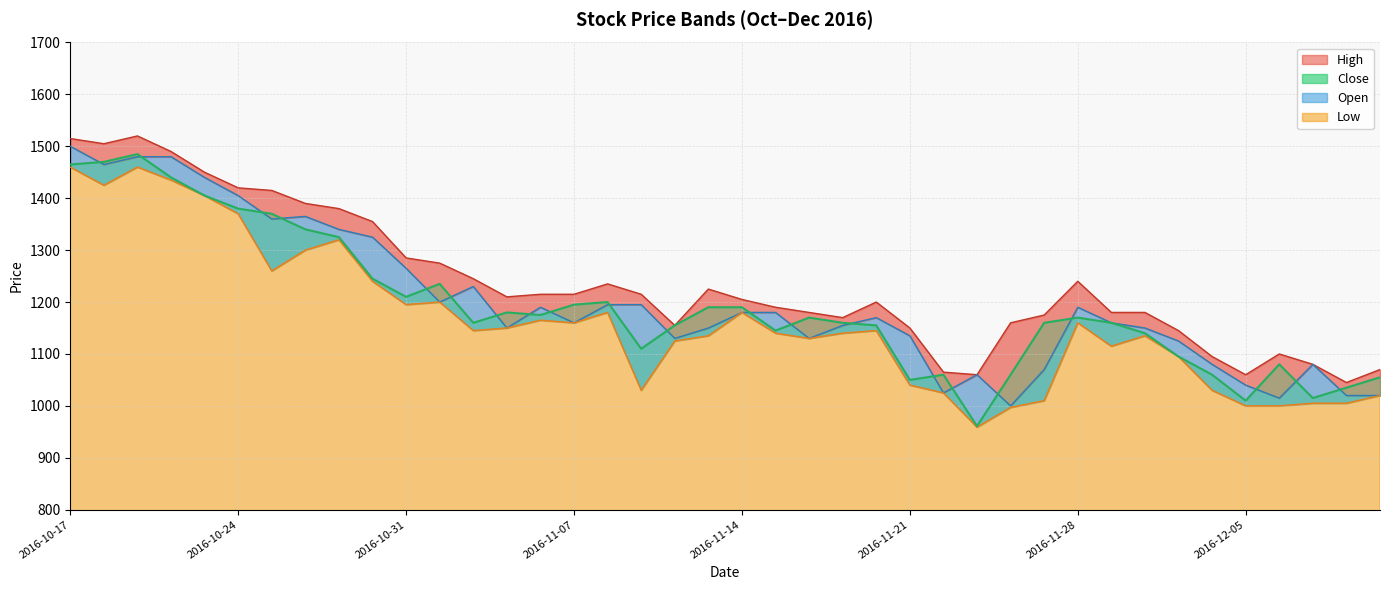

Does the chart have visible grid lines?

Yes